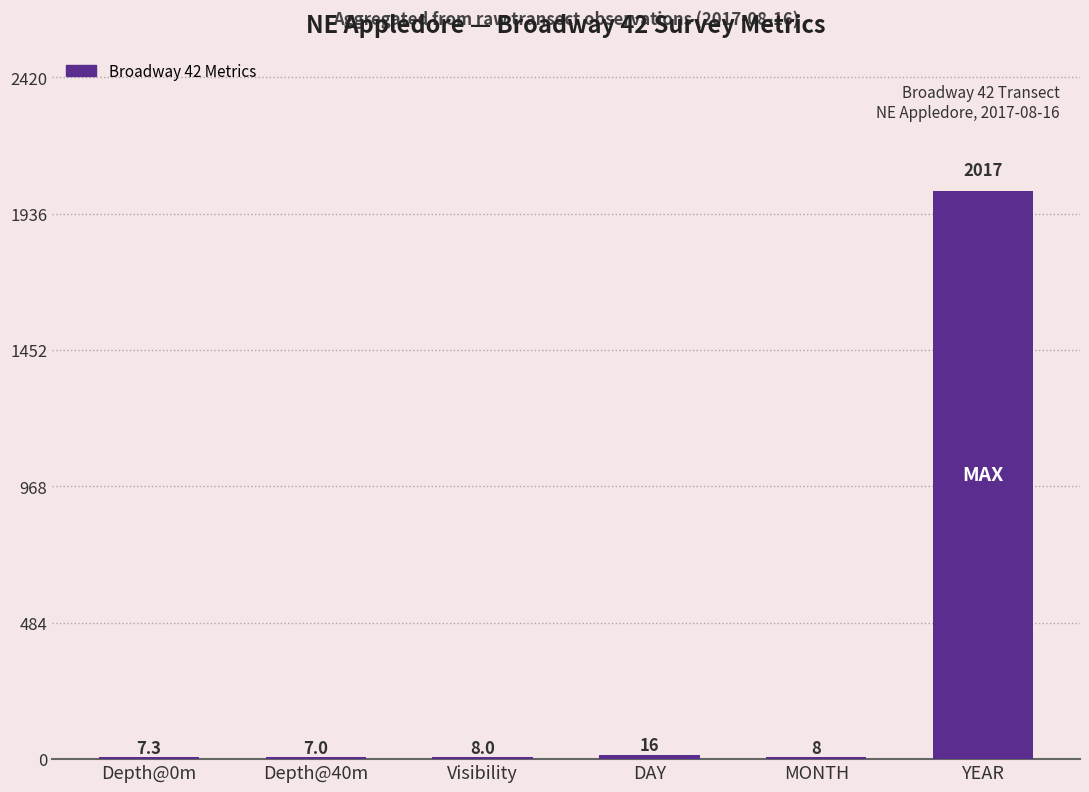

Reading right to left, list all the values displayed in this chart.

2017.0	8.0	16.0	8.0	7.0	7.3